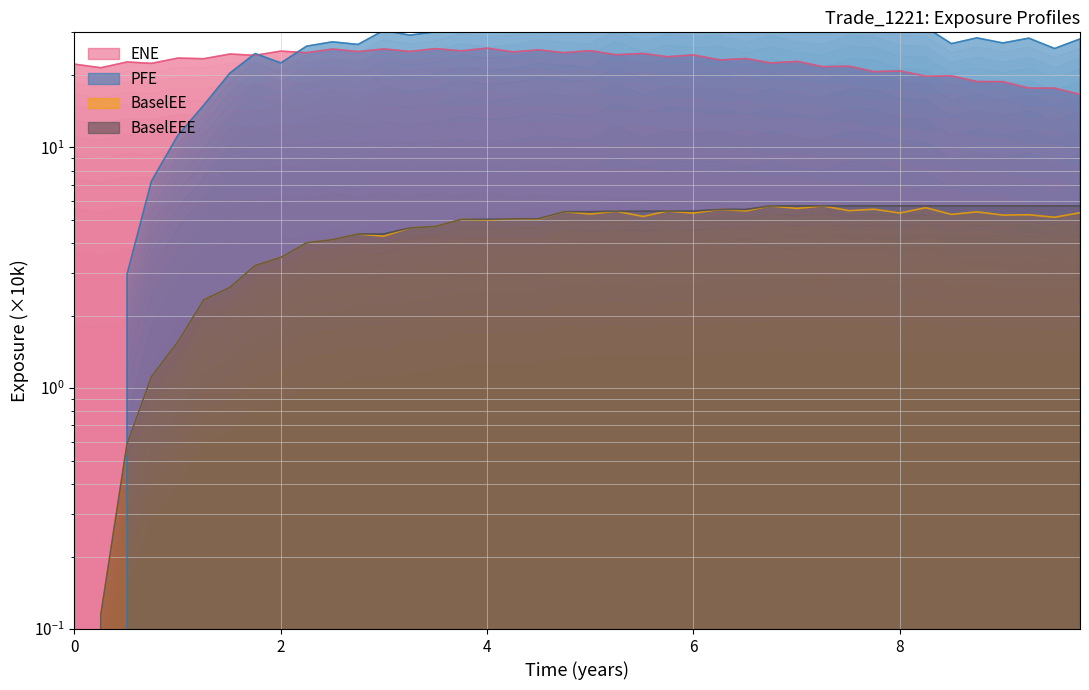

Reading right to left, transcribe all the data shown in this chart.

ENE: 16.6	17.6	17.6	18.7	18.7	19.8	19.7	20.8	20.6	21.7	21.6	22.7	22.4	23.4	23.1	24.2	23.8	24.5	24.2	25.2	24.7	25.4	24.9	25.8	25.1	25.7	25.0	25.6	25.0	25.6	24.7	25.1	24.1	24.4	23.3	23.5	22.3	22.6	21.4	22.1
PFE: 28.2	25.7	28.4	27.1	28.5	26.9	31.5	31.8	34.6	35.0	32.2	32.9	35.0	32.8	35.0	34.6	35.3	33.0	36.8	32.3	32.8	33.5	31.9	31.3	32.3	30.2	29.2	30.6	26.7	27.4	26.3	22.4	24.5	20.3	14.9	11.2	7.2	3.0	0.0	0.0
BaselEE: 5.3	5.1	5.2	5.2	5.4	5.3	5.6	5.3	5.5	5.5	5.7	5.6	5.7	5.4	5.5	5.3	5.4	5.2	5.4	5.3	5.4	5.0	5.0	5.0	5.0	4.7	4.6	4.3	4.4	4.1	4.0	3.5	3.2	2.6	2.3	1.6	1.1	0.6	0.1	0.0
BaselEEE: 5.7	5.7	5.7	5.7	5.7	5.7	5.7	5.7	5.7	5.7	5.7	5.7	5.7	5.5	5.5	5.4	5.4	5.4	5.4	5.4	5.4	5.0	5.0	5.0	5.0	4.7	4.6	4.4	4.4	4.1	4.0	3.5	3.2	2.6	2.3	1.6	1.1	0.6	0.1	0.0